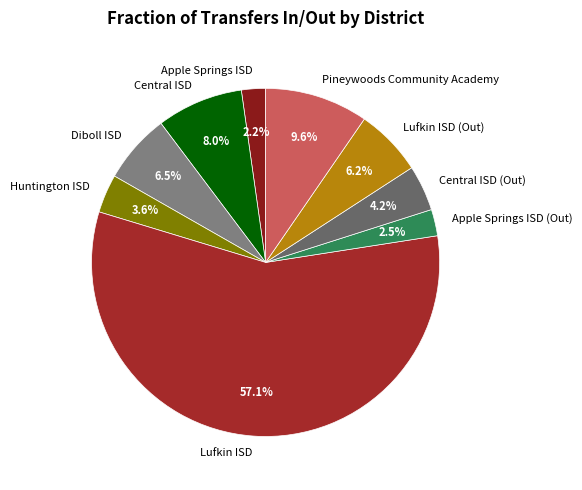

Which slice is the largest?

Lufkin ISD